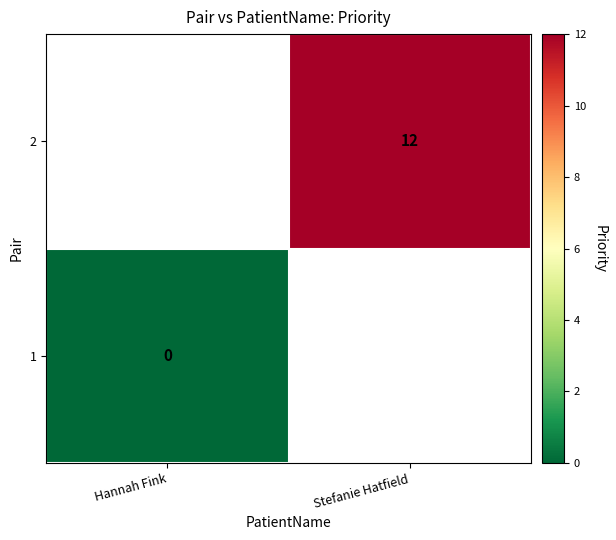

Is the value of 1 at Hannah Fink greater than the value of 2 at Stefanie Hatfield?

No